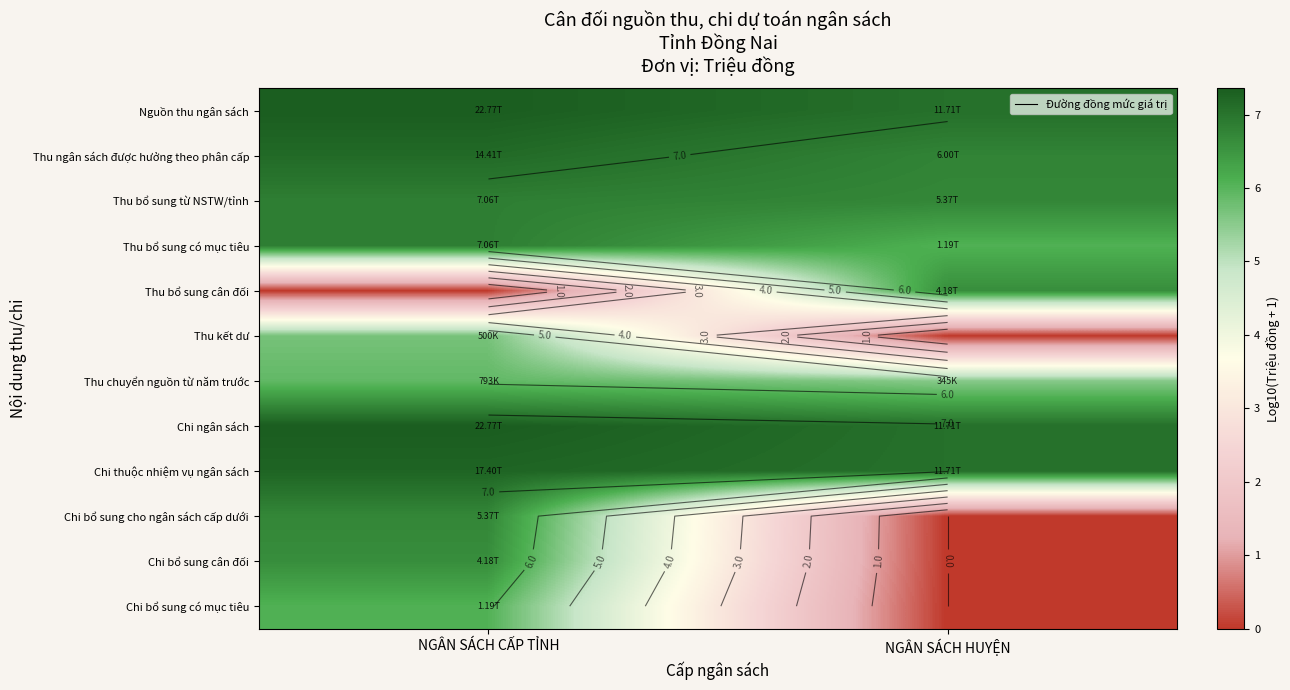

What value does the Chi thuộc nhiệm vụ ngân sách series have at NGÂN SÁCH HUYỆN?

7.1